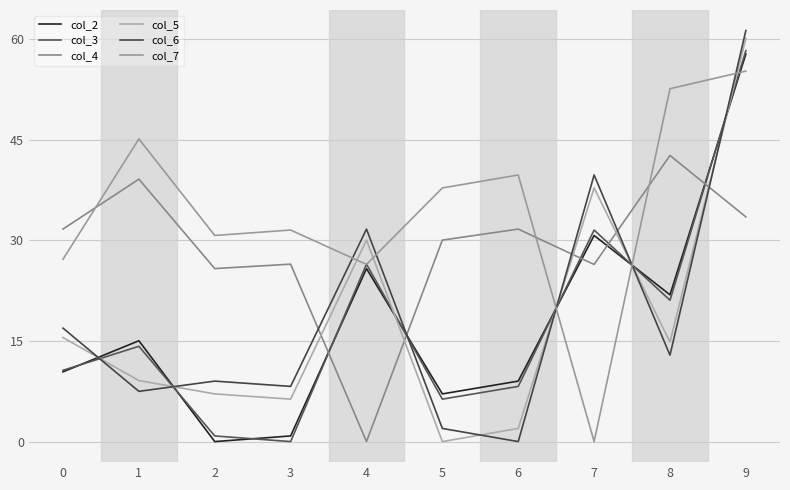

Is the value of col_6 at 9 greater than the value of col_2 at 6?

Yes